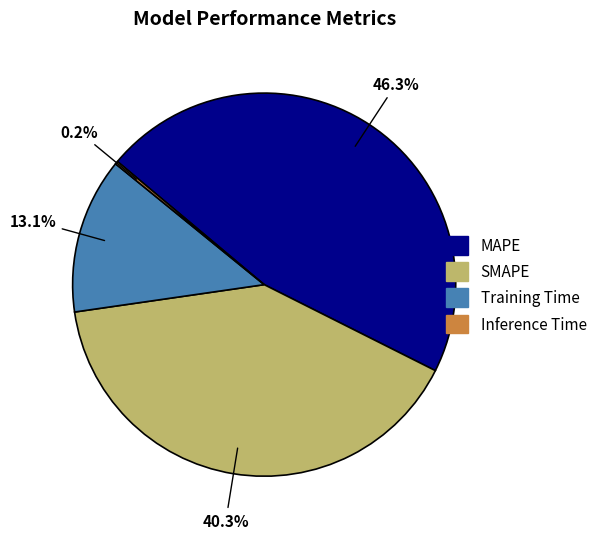

Is it true that MAPE is 38% of the pie?

False